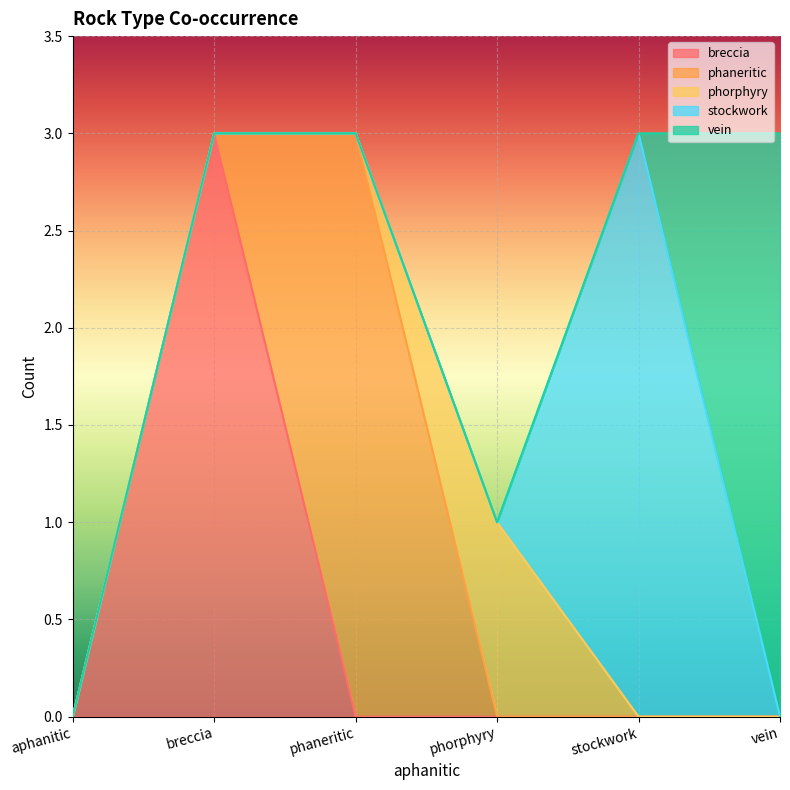

How many values in vein are above zero?

1